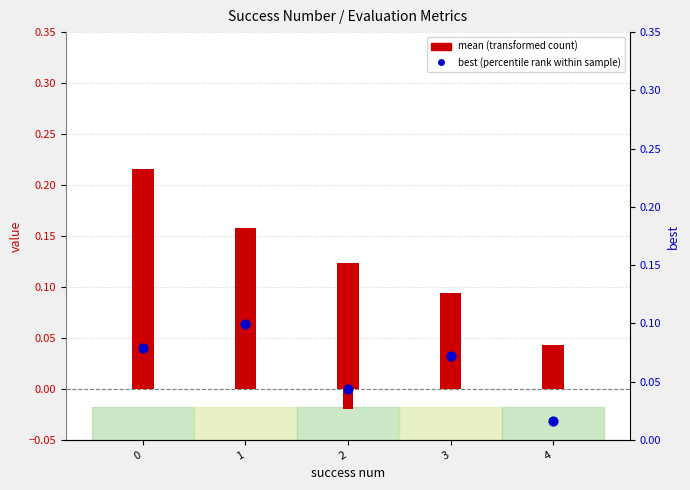

Which series has the largest total across all categories?

mean